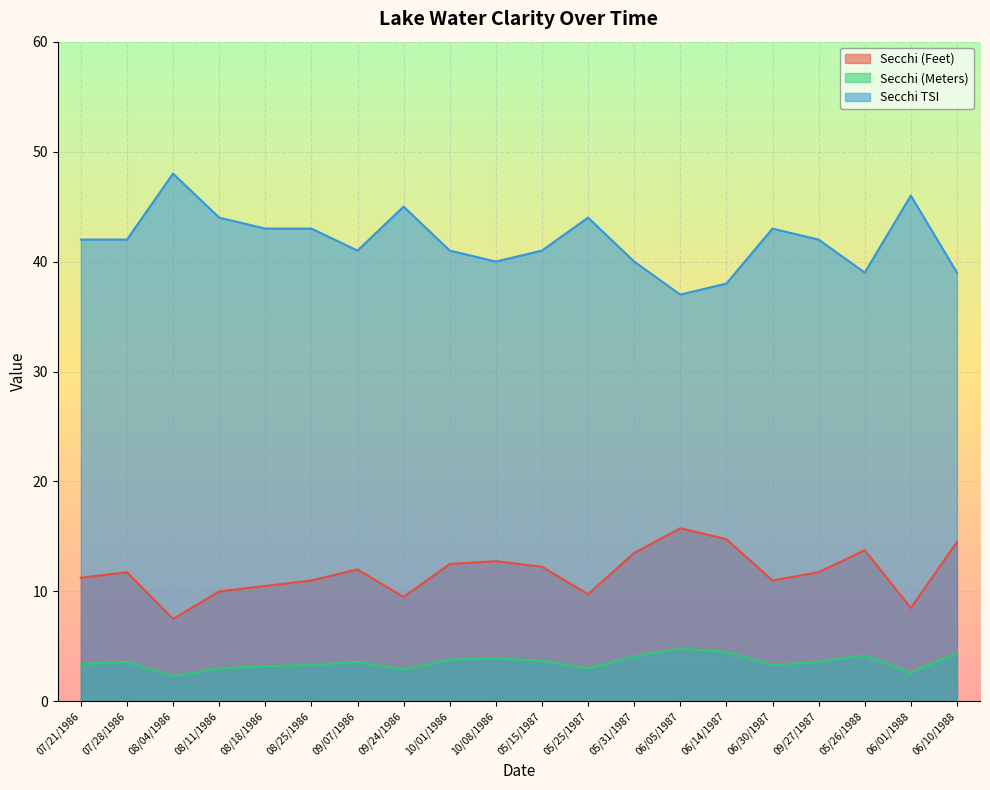

Is it true that Secchi TSI equals 43.0 at 08/18/1986?

True